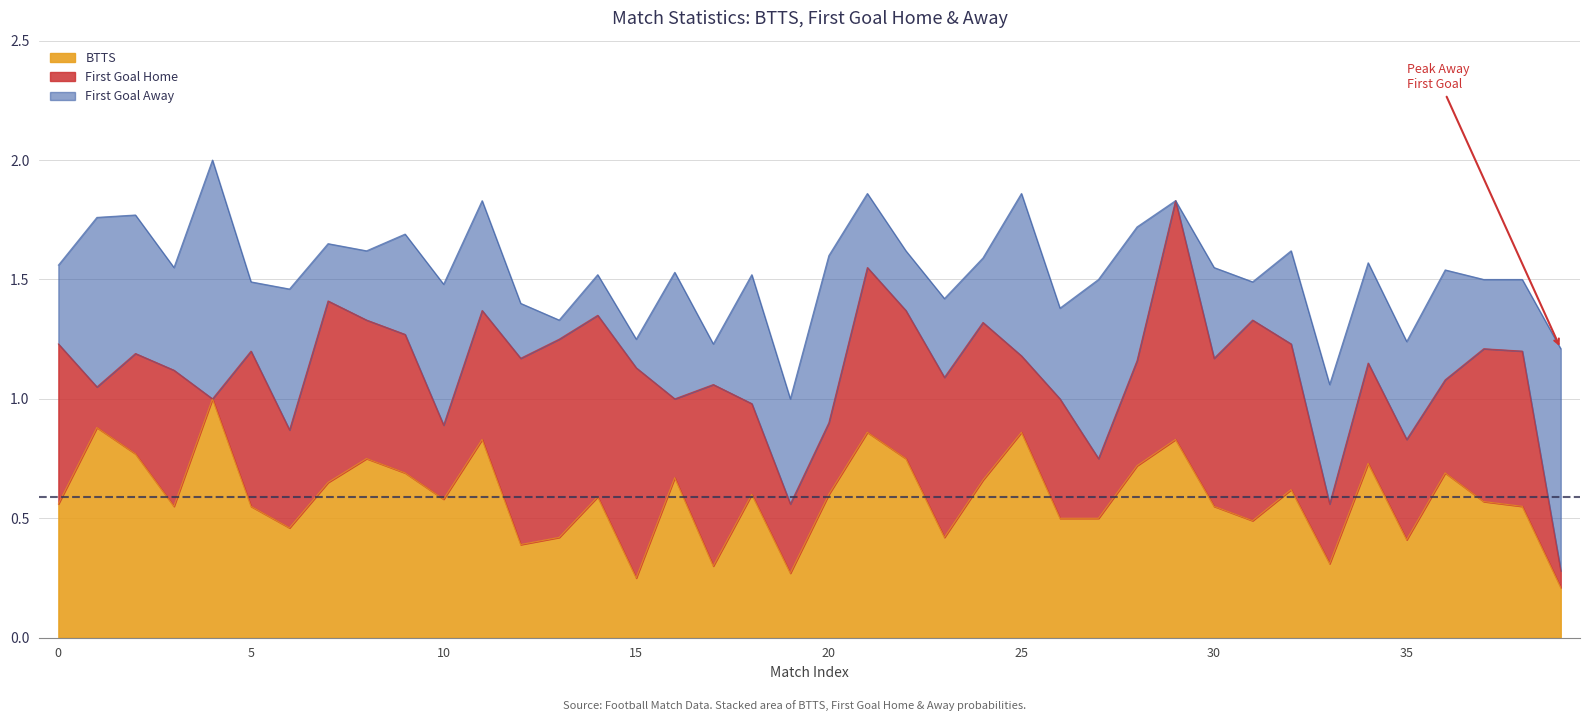

What is the sum of all BTTS values?

23.6